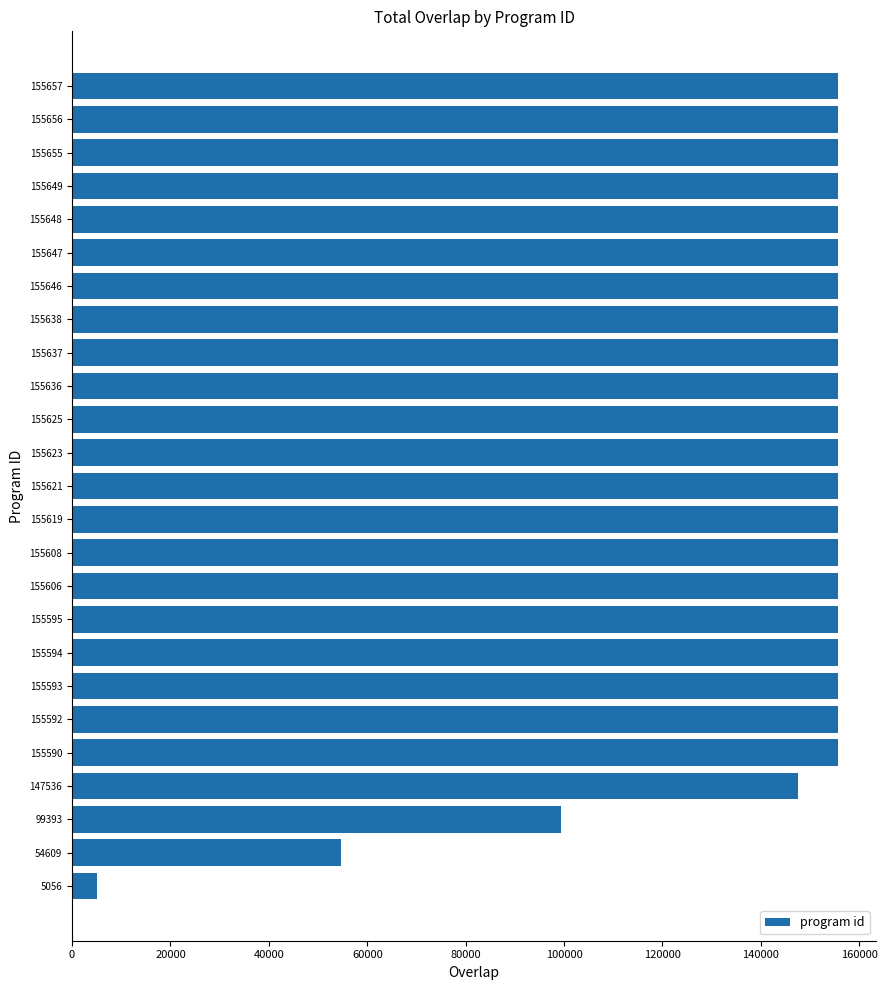

What is the difference between the maximum and minimum values?

150601